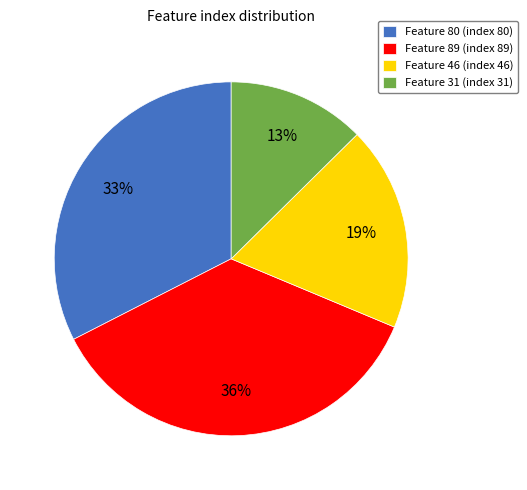

True or false: Feature 46 accounts for 24% of the total.

False